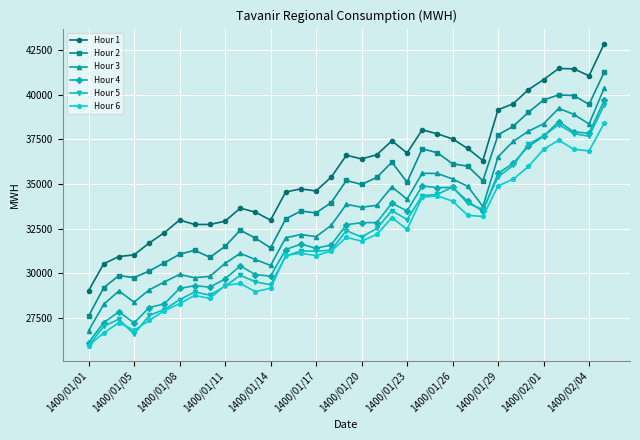

Which series has the largest range (max minus min)?

Hour 1